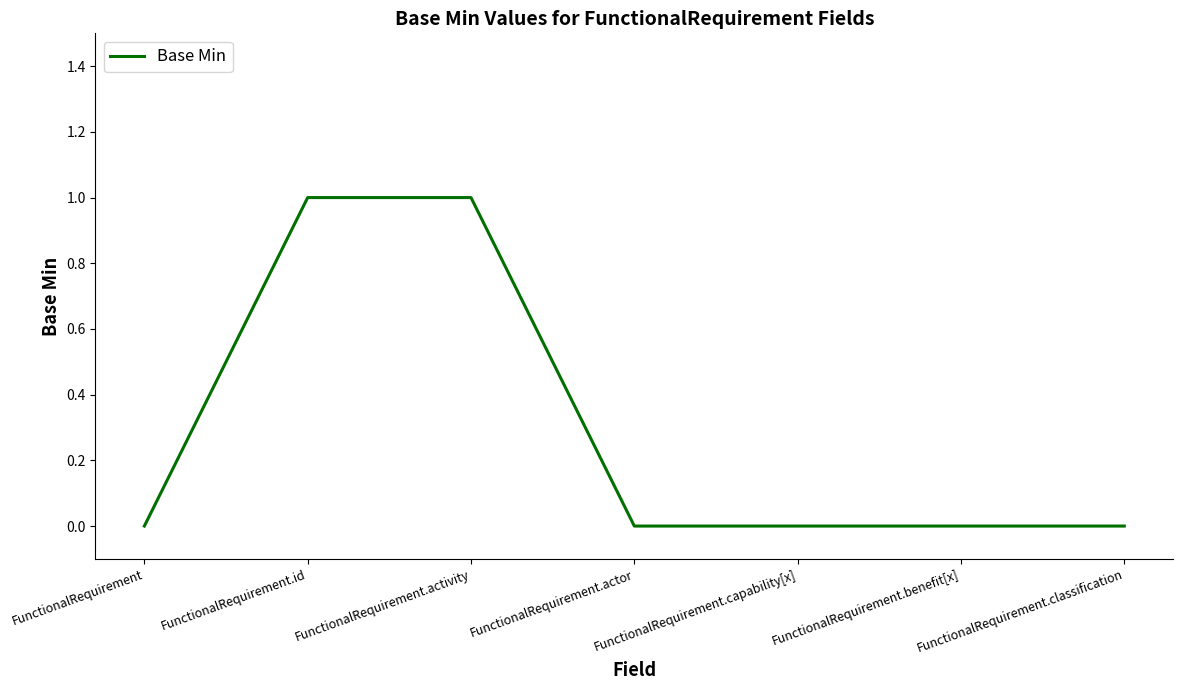

Reading right to left, transcribe all the data shown in this chart.

FunctionalRequirement.classification=0	FunctionalRequirement.benefit[x]=0	FunctionalRequirement.capability[x]=0	FunctionalRequirement.actor=0	FunctionalRequirement.activity=1	FunctionalRequirement.id=1	FunctionalRequirement=0